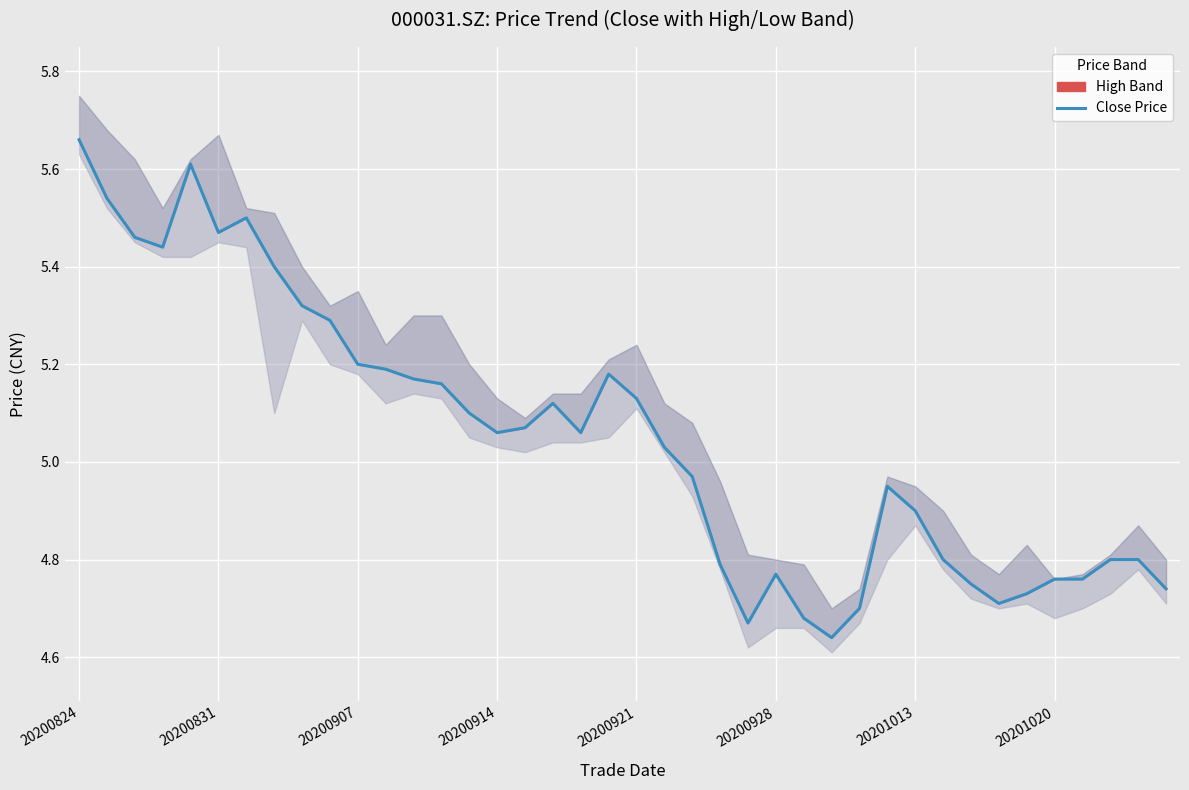

What is the greatest value displayed?

5.7